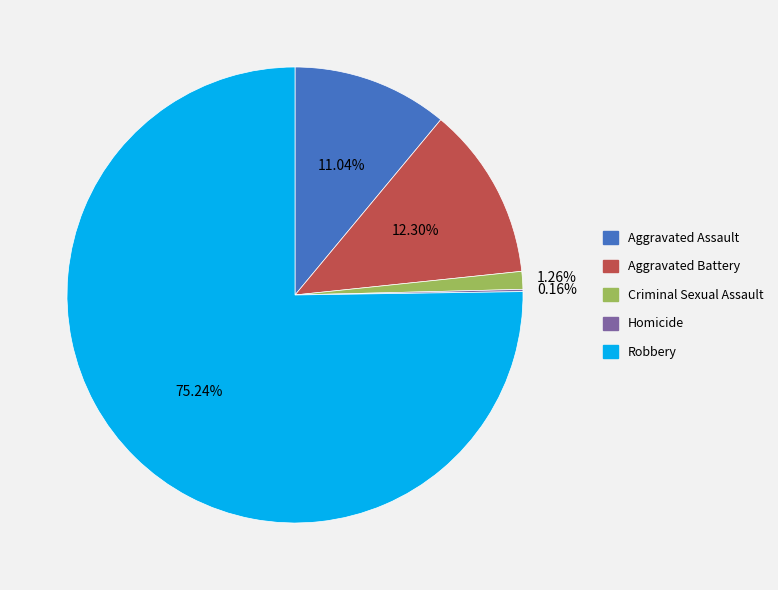

To the nearest percent, what is the average slice percentage?

20%